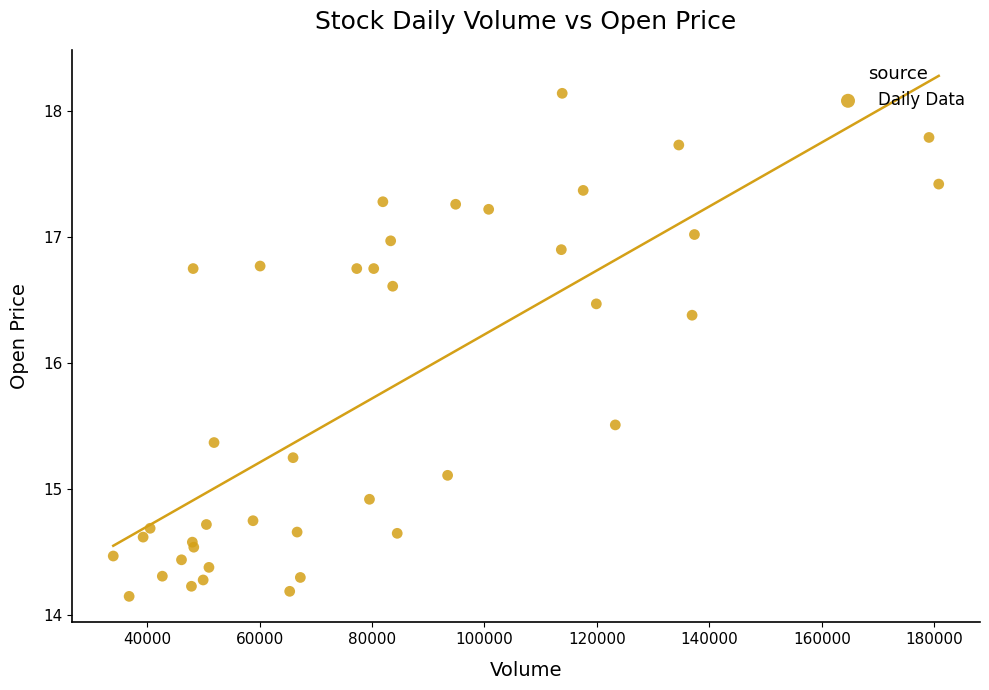

What Y value in the scatter plot is closest to 16?

16.4